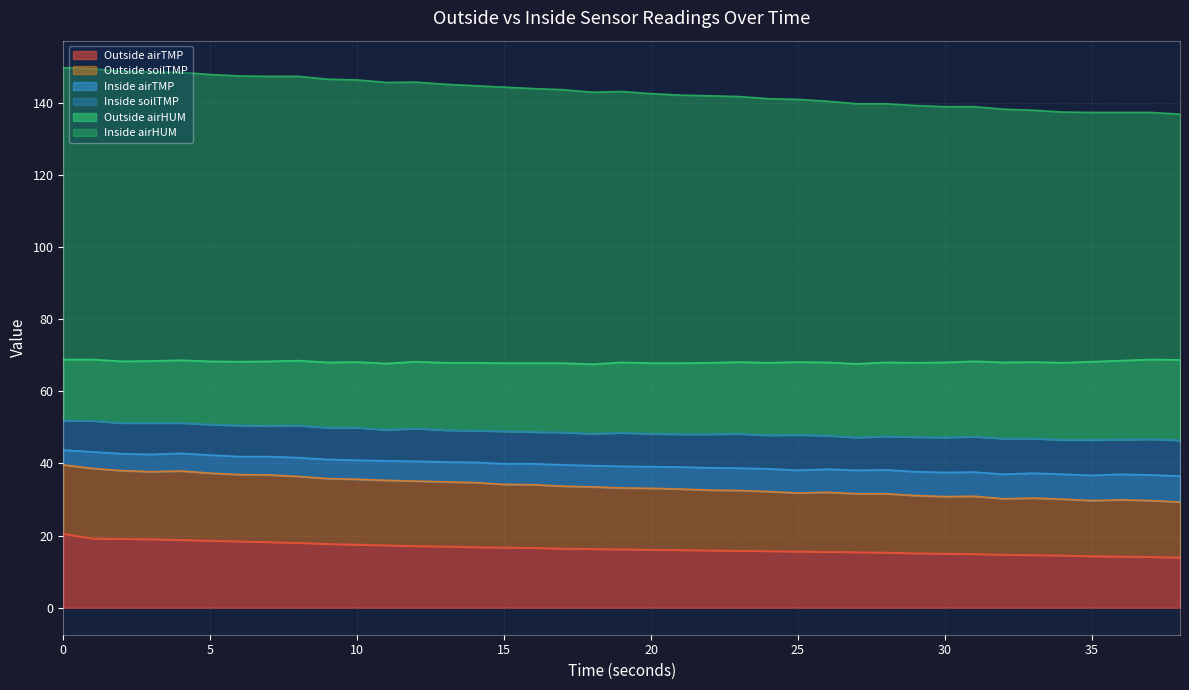

What is the total value across all series at 0?

149.7